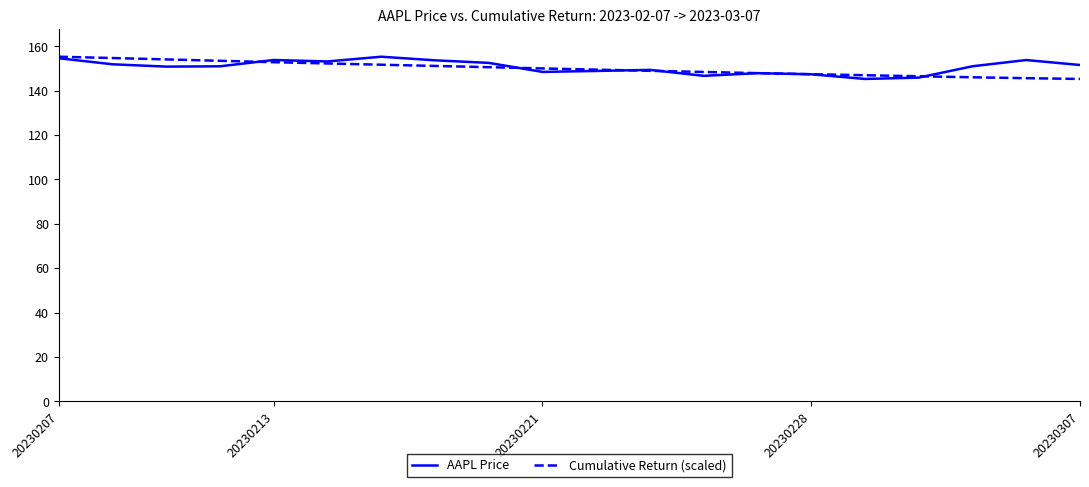

What is the maximum value shown in the chart?

155.3